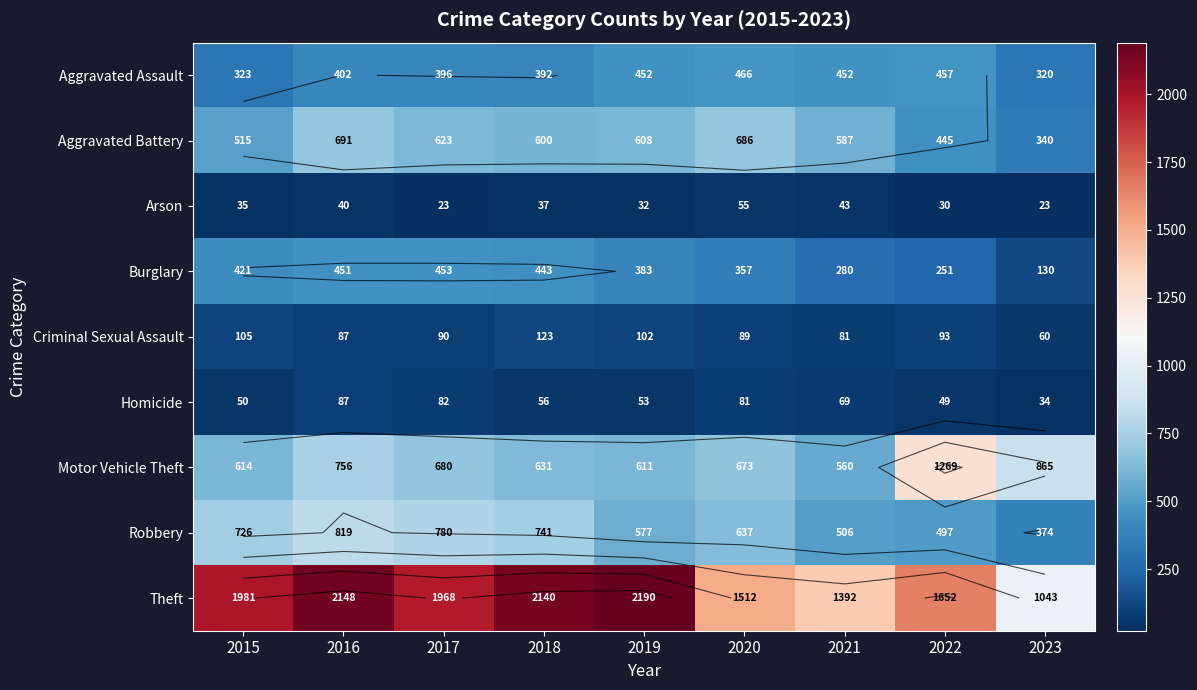

True or false: Robbery has a value of 819 at 2016.

True